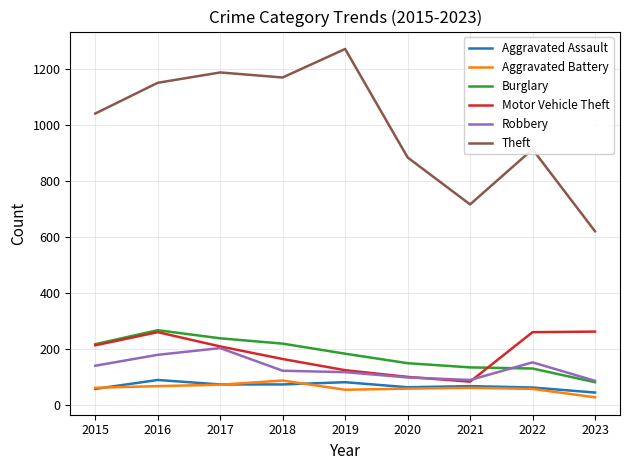

Does the chart have visible grid lines?

Yes